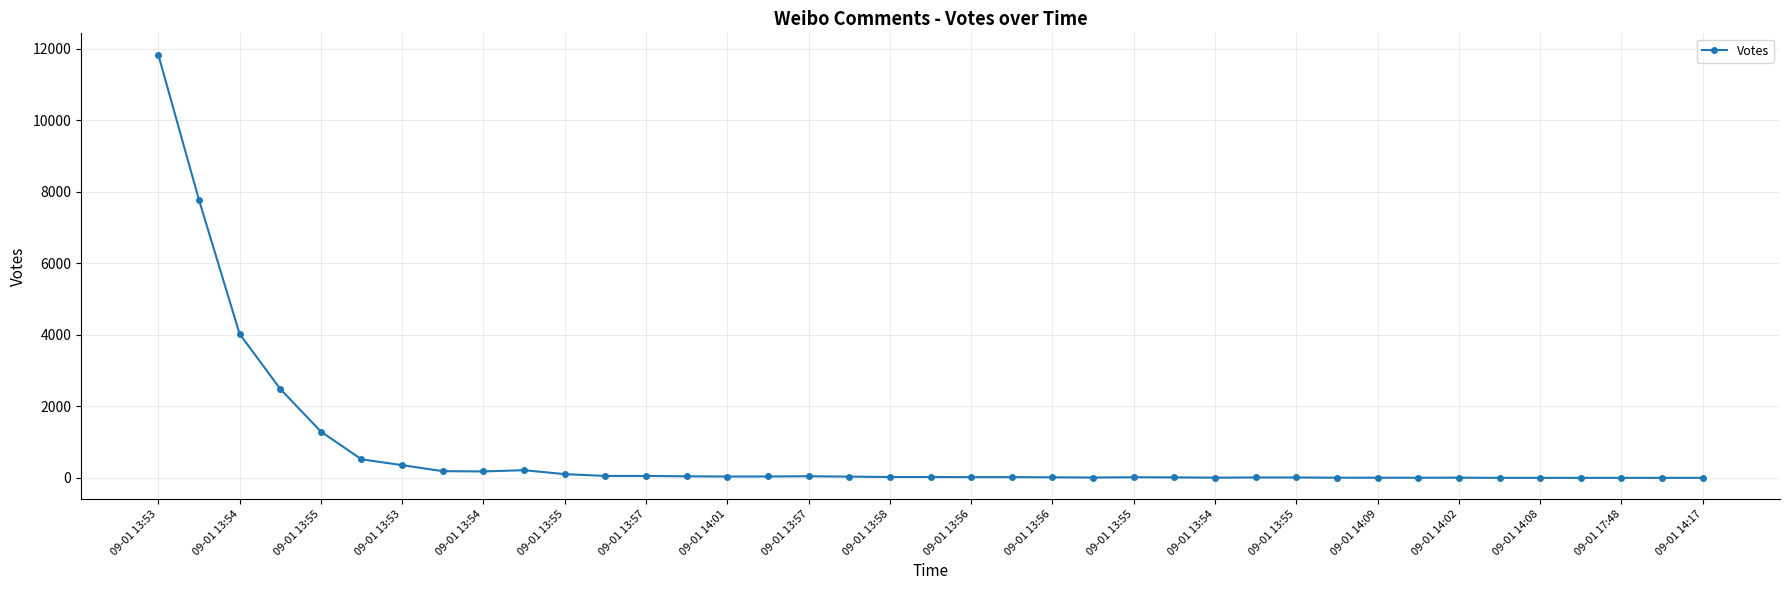

What is the sum of all values?

29579